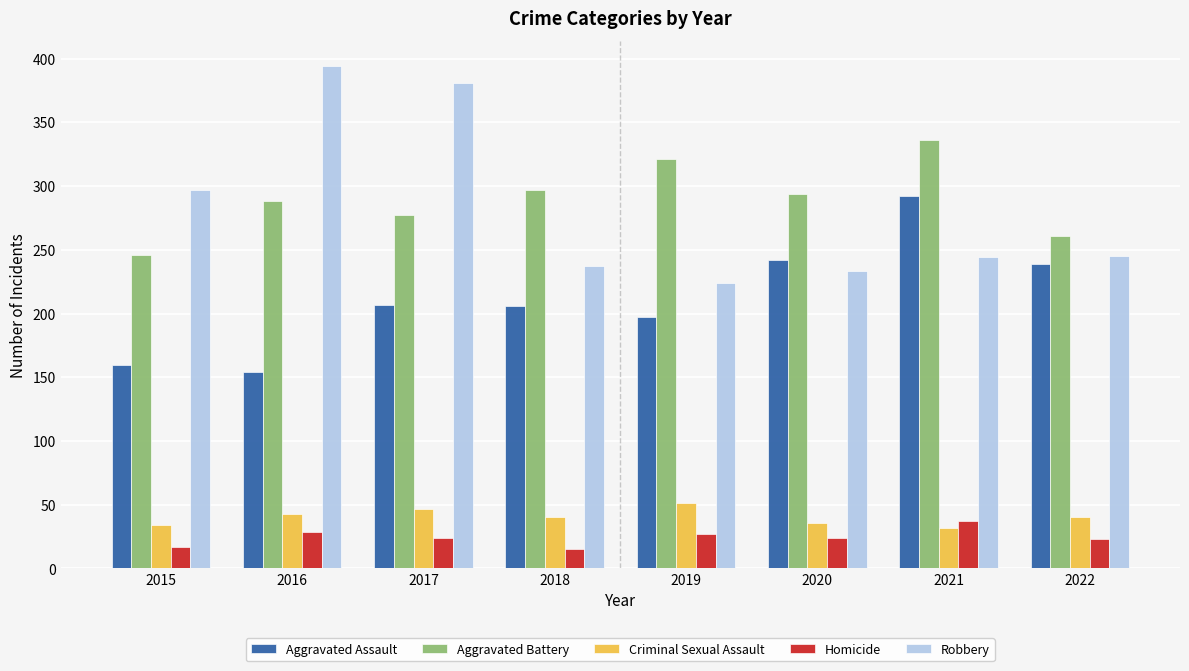

What is the spread (max minus min) of values at 2015?

280